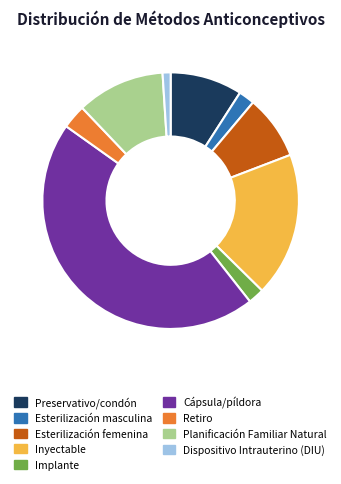

Is the sum of Esterilización masculina and Cápsula/píldora greater than half?

No